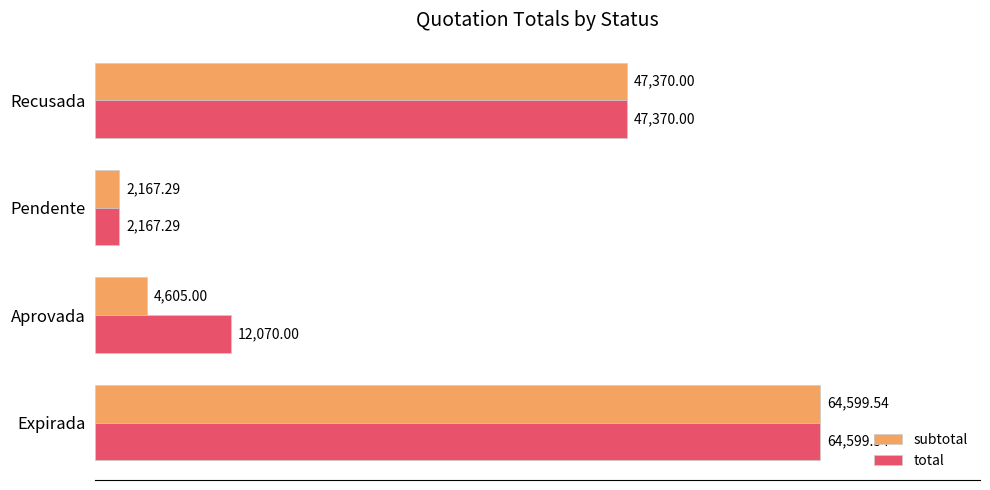

What is the sum of the total values at Expirada and Recusada?

111969.5